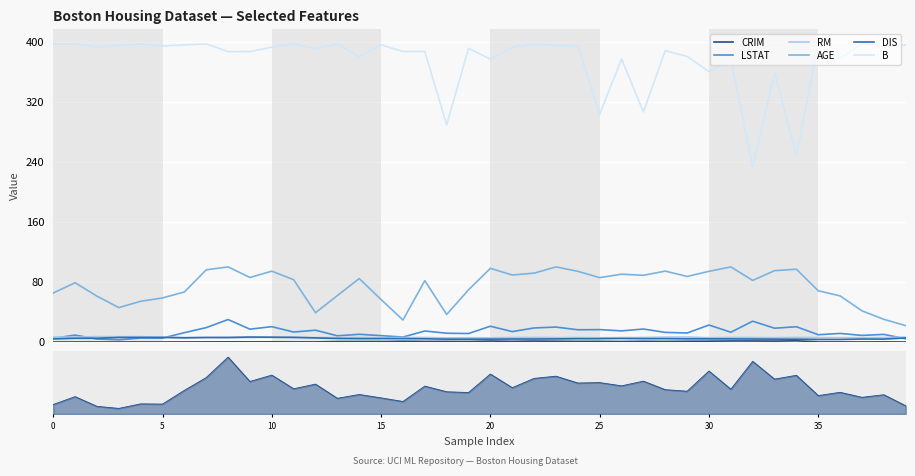

True or false: DIS and AGE cross at least once.

False